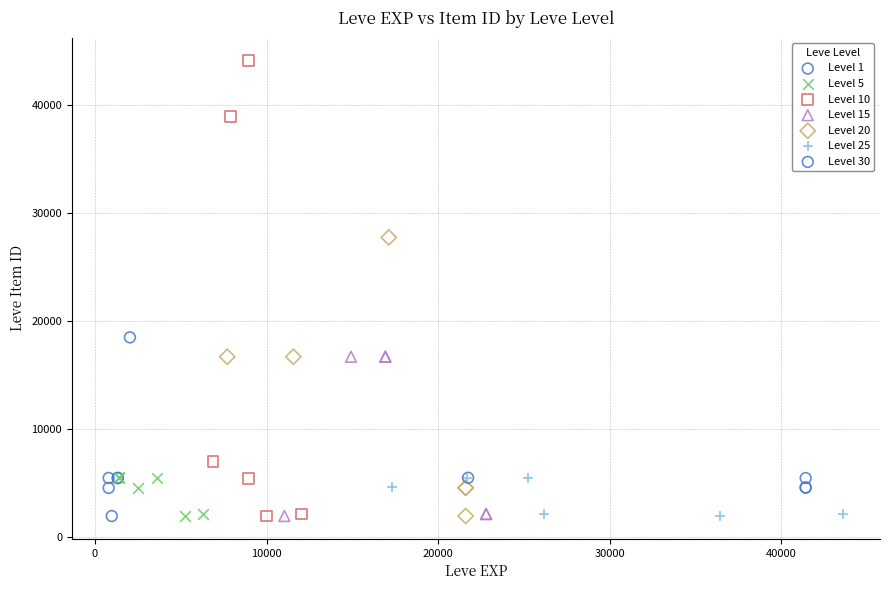

Which series contains the highest Y value?

Level 10